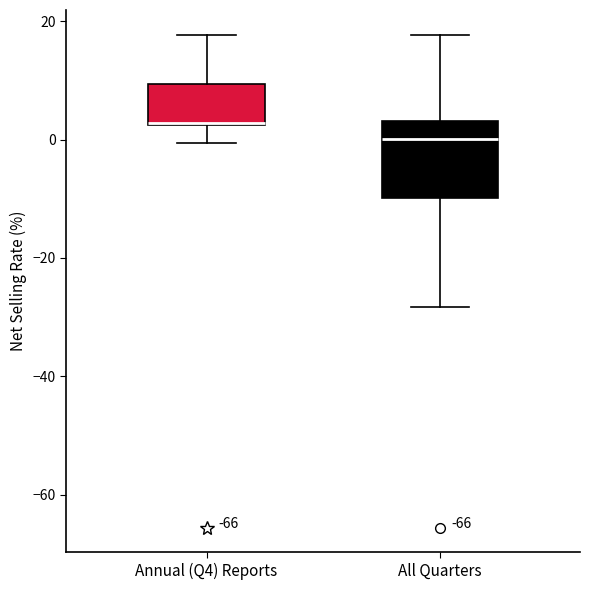

Reading left to right, transcribe this box plot: for each box, give where its median line is, the range the box spans, and where its two whiskers end, as read against the y-axis. The values are not printed on the chart, so give them approximately, as read against the axis.

Annual (Q4) Reports: median 2 (drawn on the box's lower edge), box 2 to 10, whiskers 0 to 18
All Quarters: median 0, box -10 to 4, whiskers -28 to 18